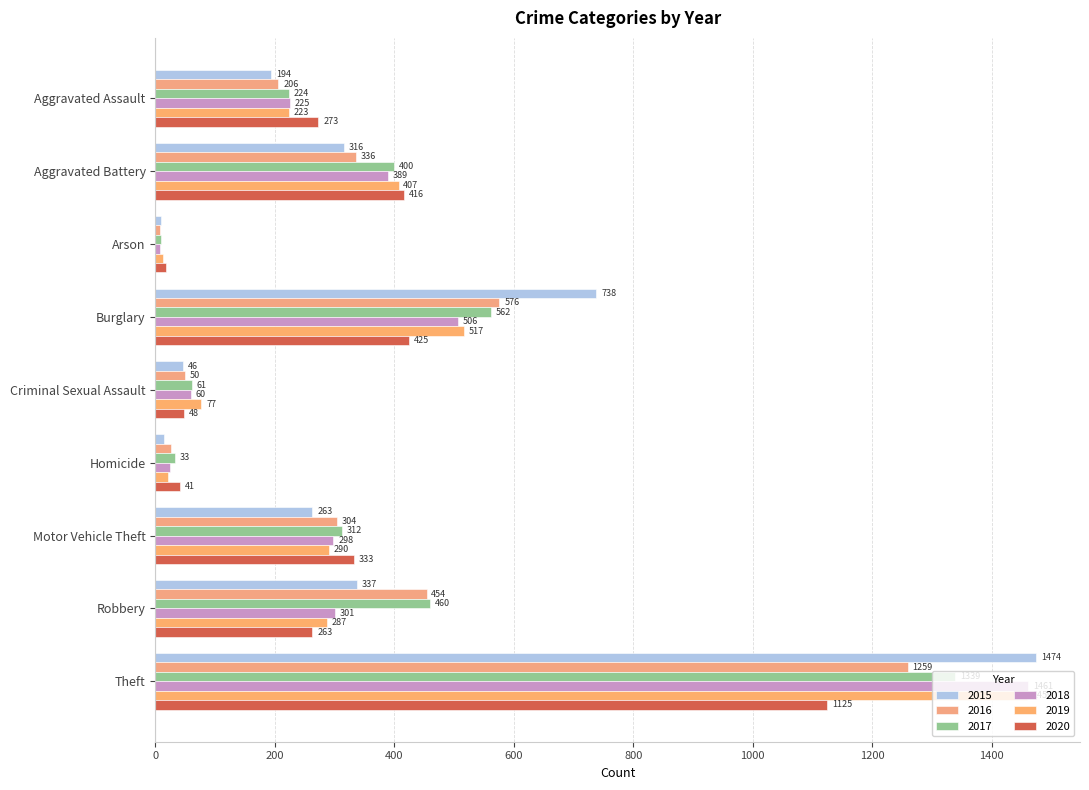

Reading left to right, list all the values displayed in this chart.

2015: 194	316	9	738	46	15	263	337	1474
2016: 206	336	7	576	50	26	304	454	1259
2017: 224	400	10	562	61	33	312	460	1339
2018: 225	389	7	506	60	25	298	301	1461
2019: 223	407	12	517	77	22	290	287	1459
2020: 273	416	17	425	48	41	333	263	1125